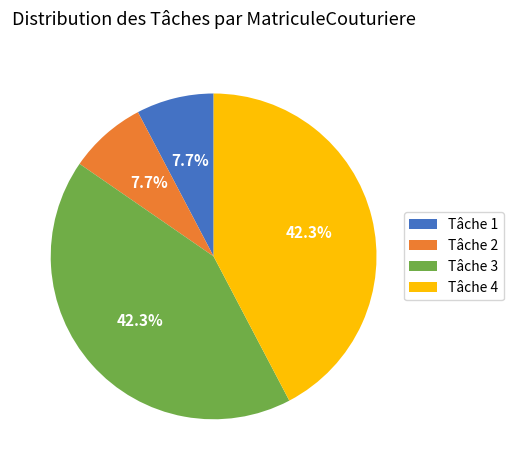

Between Tâche 1 and Tâche 4, which is larger?

Tâche 4